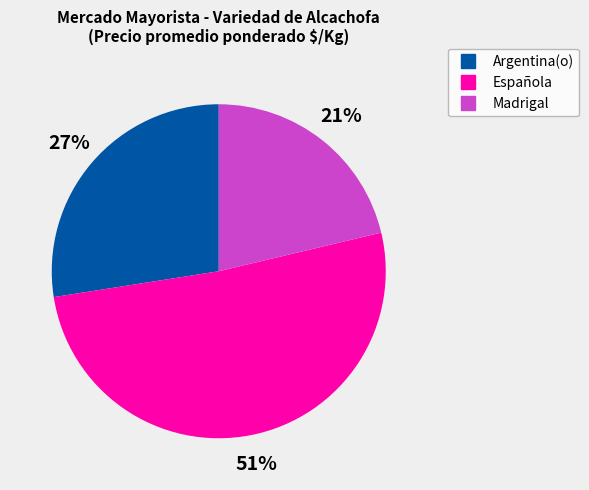

Is there any slice that represents more than half of the pie?

Yes